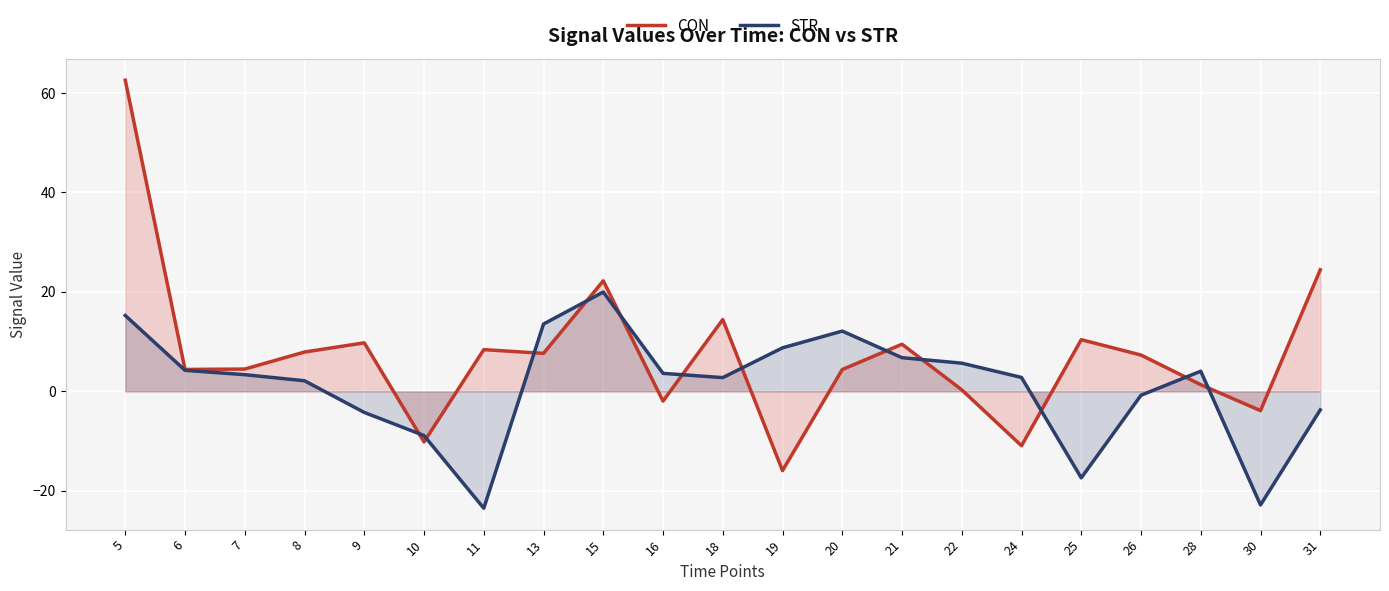

List the series in order of their peak value, lowest first.

STR, CON